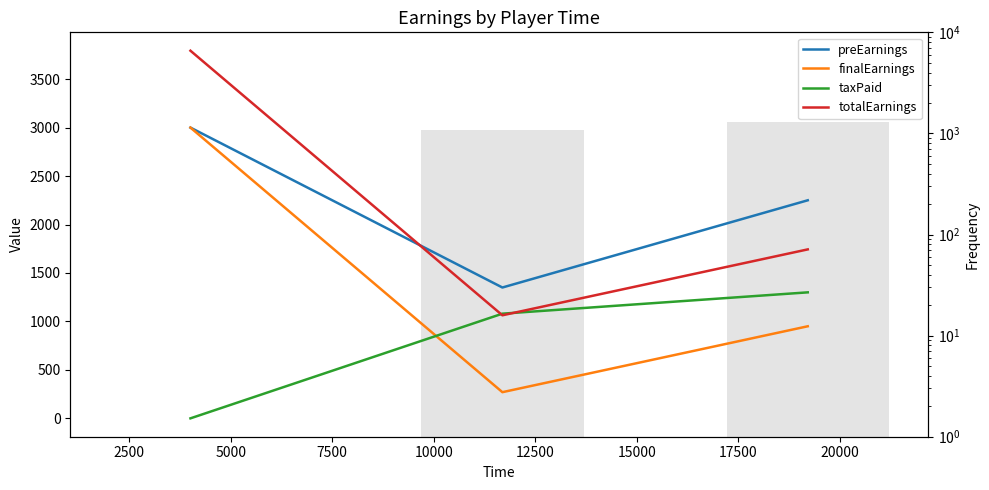

Are the bars grouped side by side (vs. stacked)?

Yes